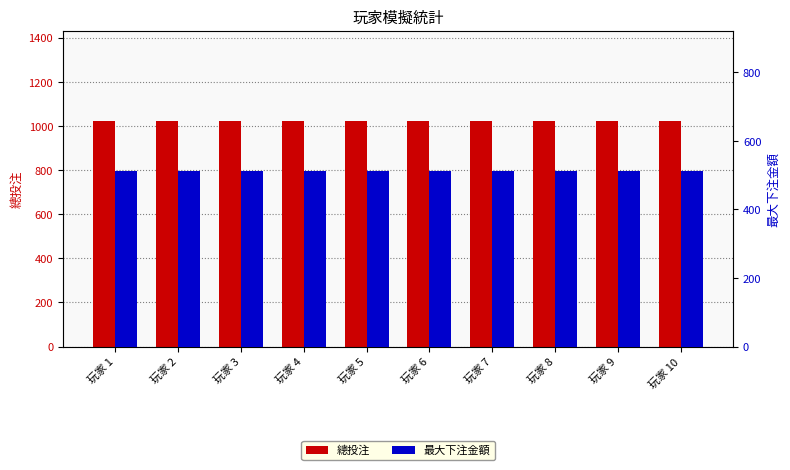

Which series has the widest spread of values?

總投注